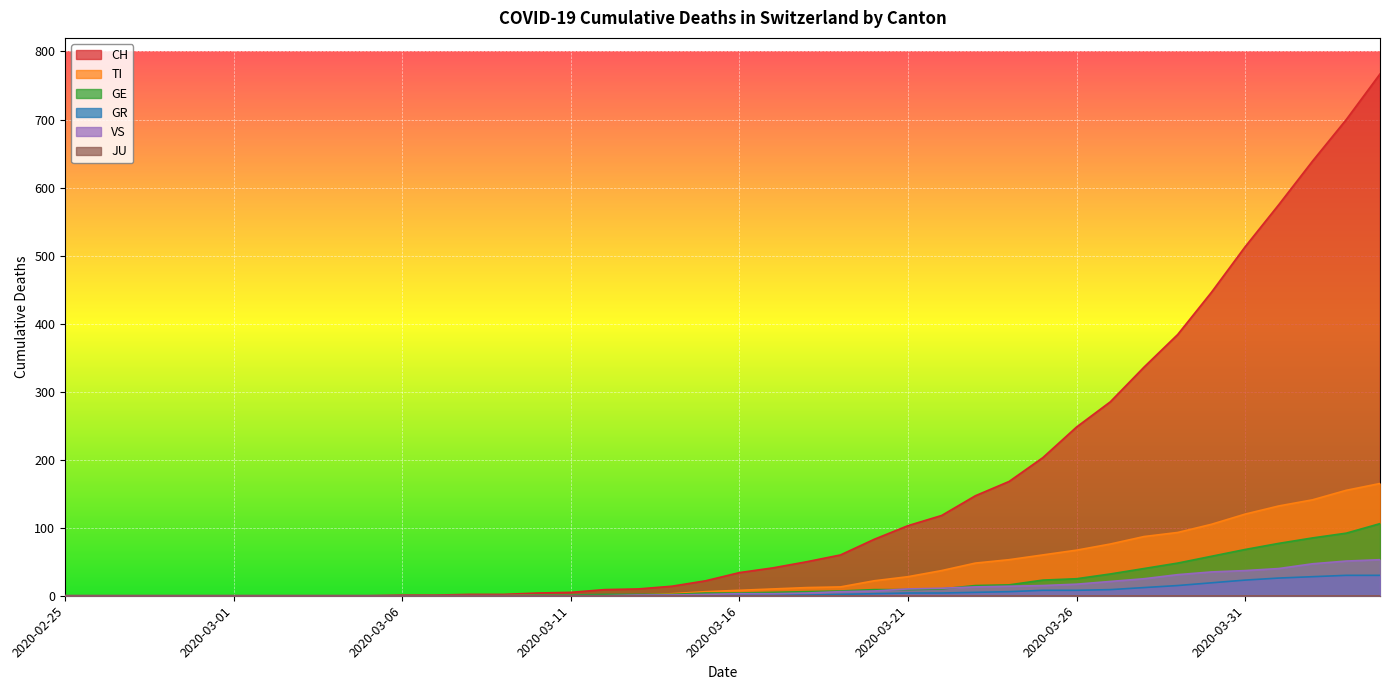

What position from the left is 2020-03-27?

32